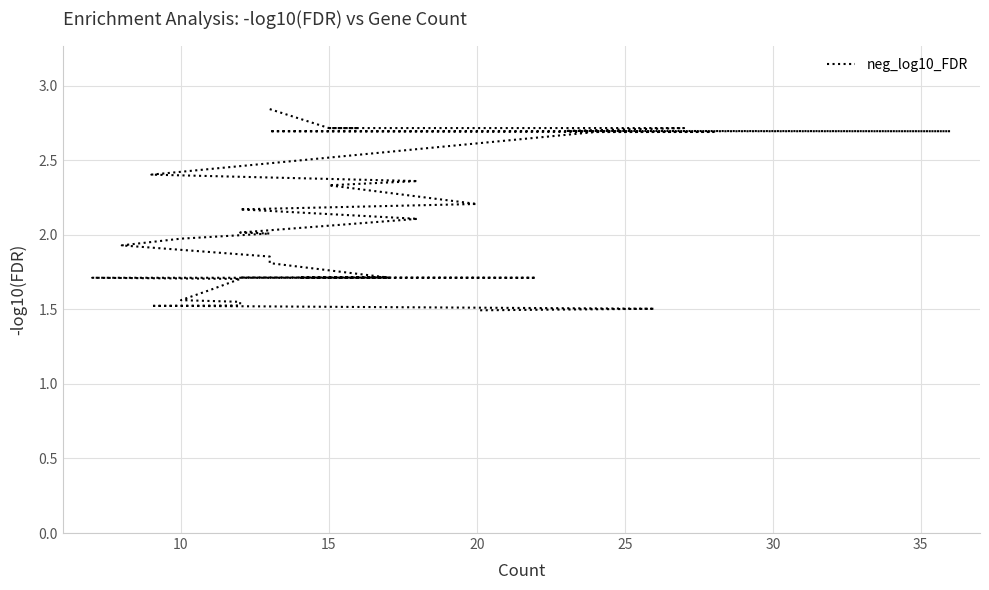

Count the number of data series in this chart.

1